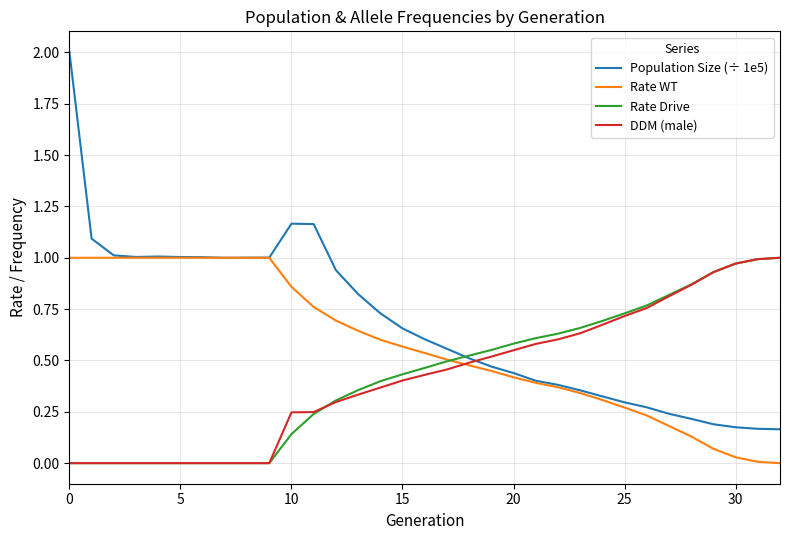

Which series has the largest range (max minus min)?

Population Size (÷ 1e5)